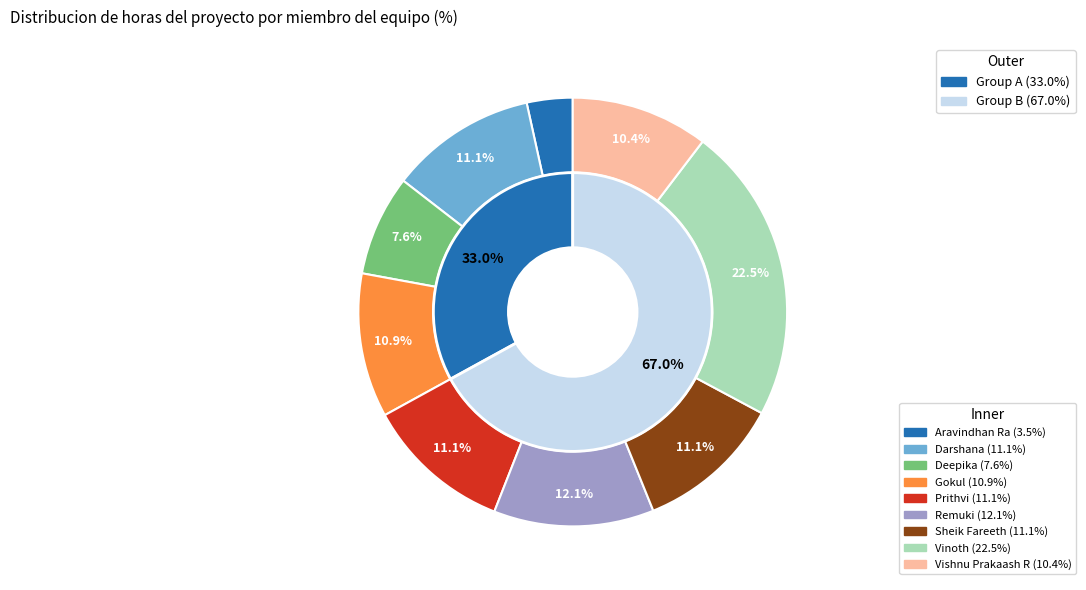

Is it true that Sheik Fareeth is 11% of the pie?

True